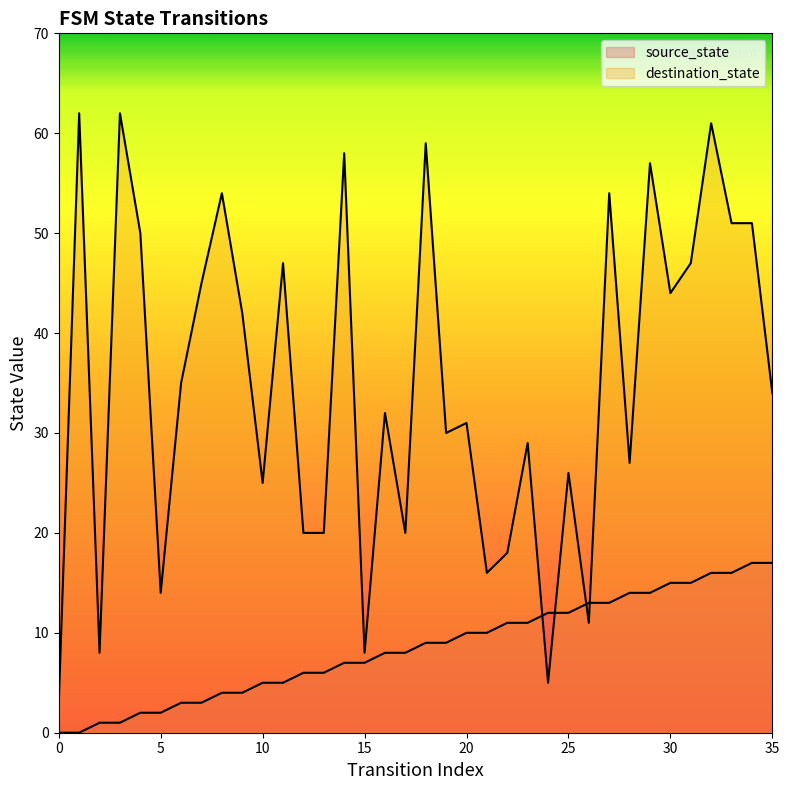

The destination_state series shows 54 at 27. True or false?

True